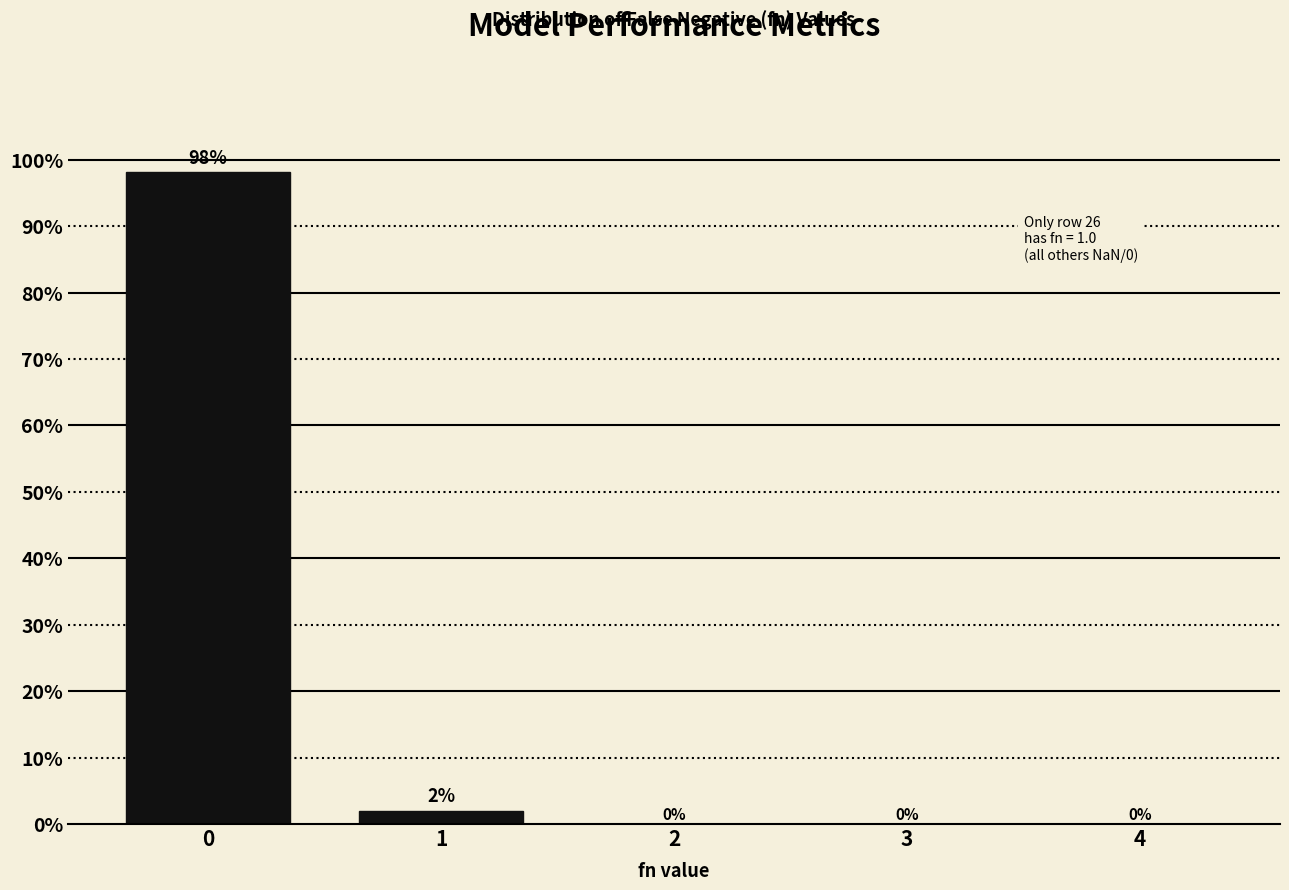

What is the maximum value shown in the chart?

98.1